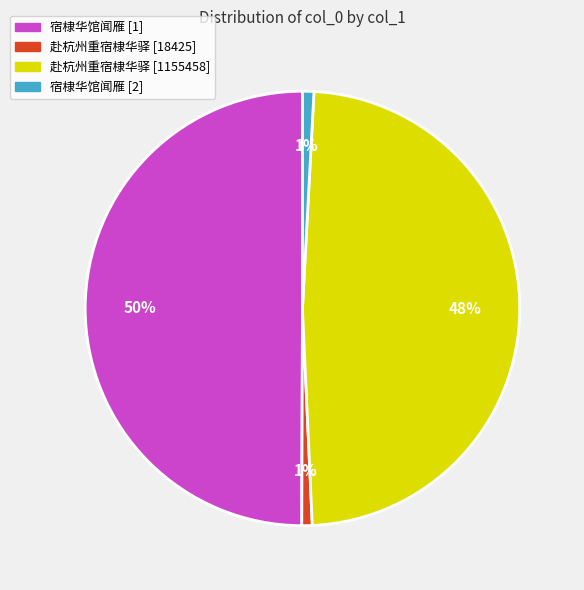

To the nearest percent, what is the average slice percentage?

25%